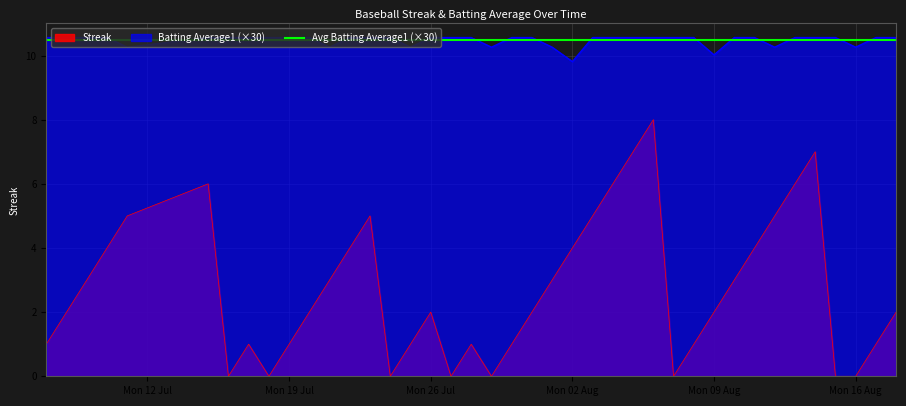

At which category does Streak reach its first local peak?

2010-07-15